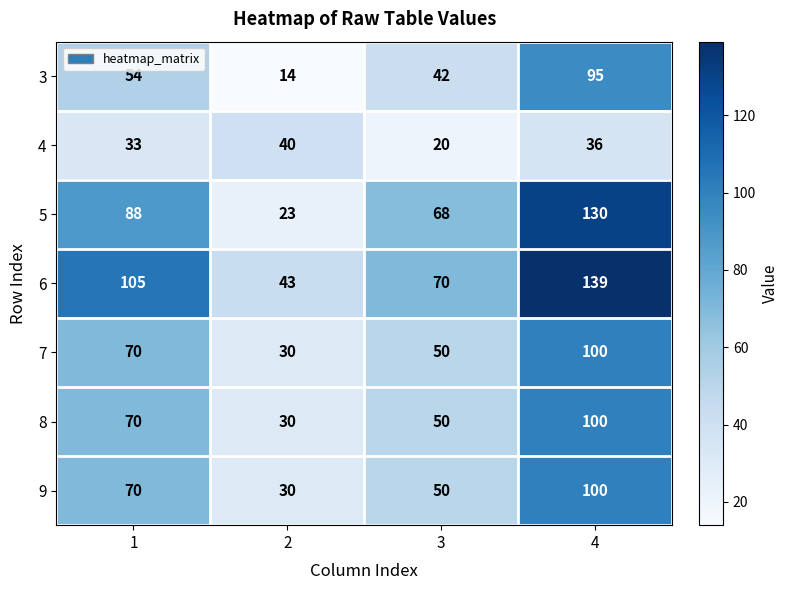

What is the difference between the highest and lowest values at 4?

103